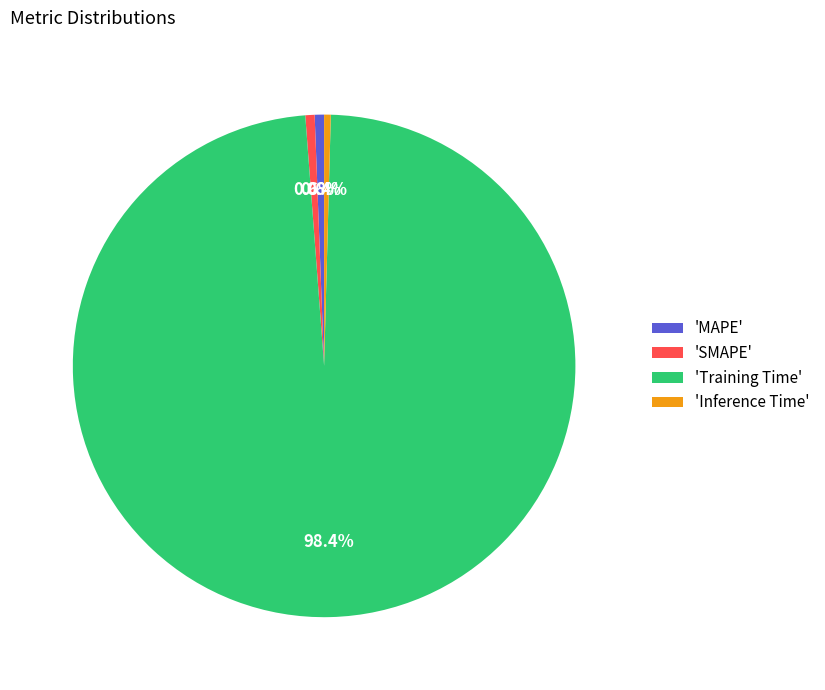

How many segments does this pie chart have?

4